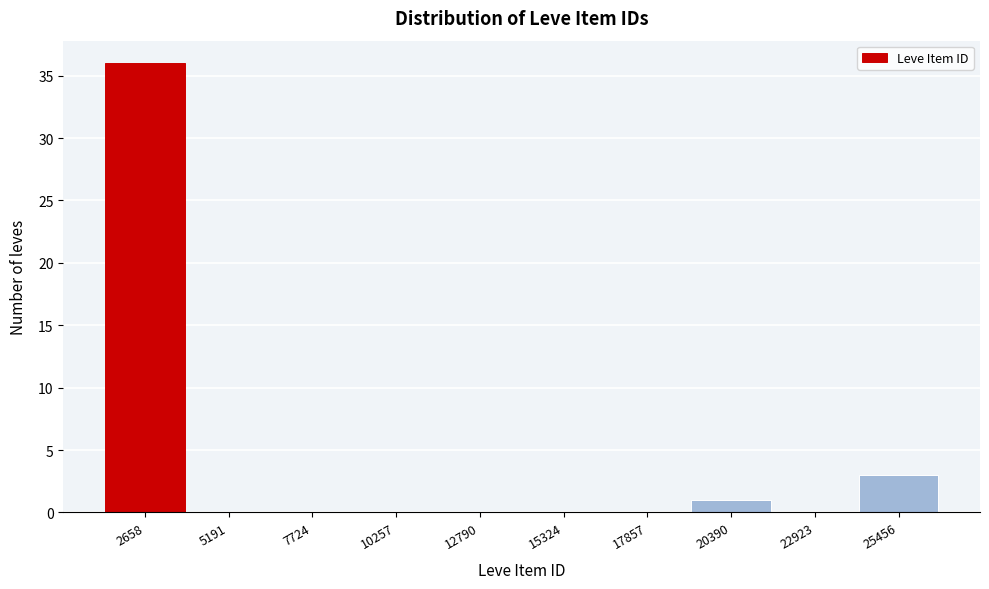

Reading left to right, transcribe all the data shown in this chart.

2658=36	5191=0	7724=0	10257=0	12790=0	15324=0	17857=0	20390=1	22923=0	25456=3